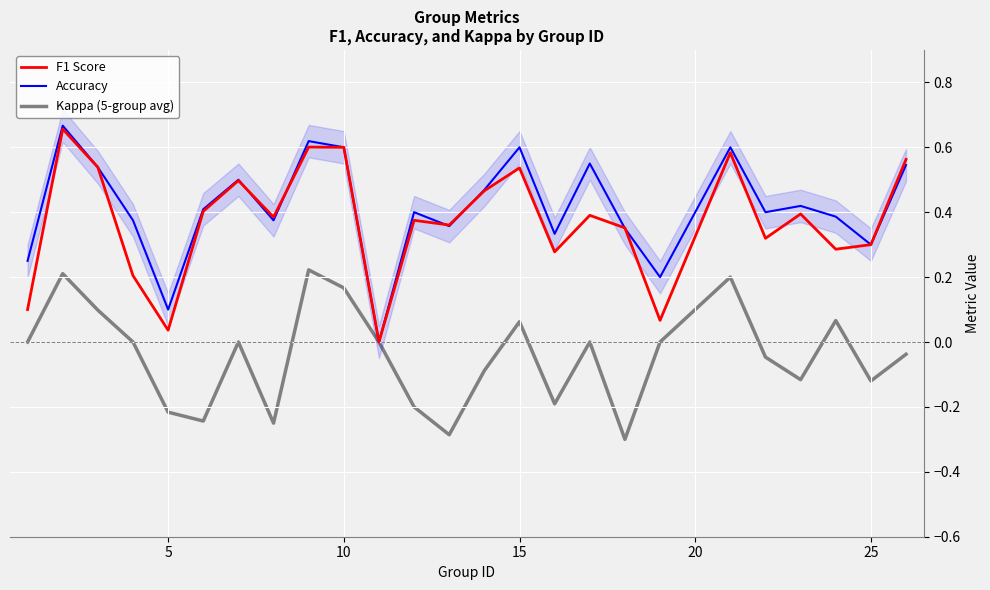

How many distinct data groups are displayed?

3